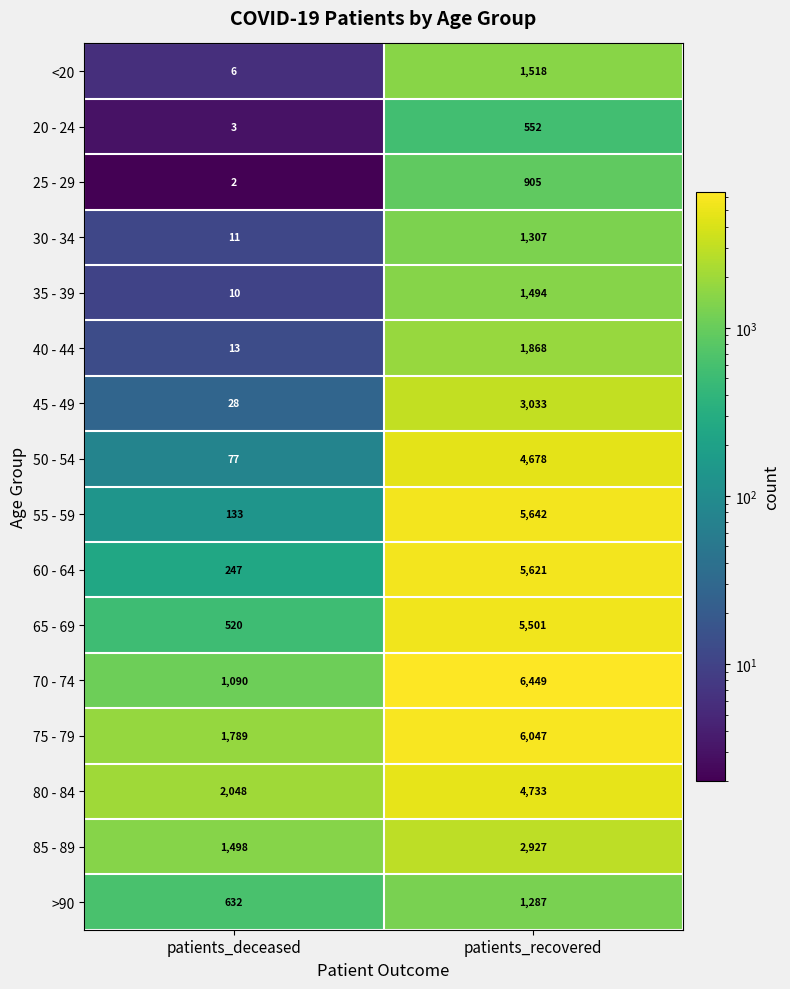

What is the maximum value shown in the chart?

6449